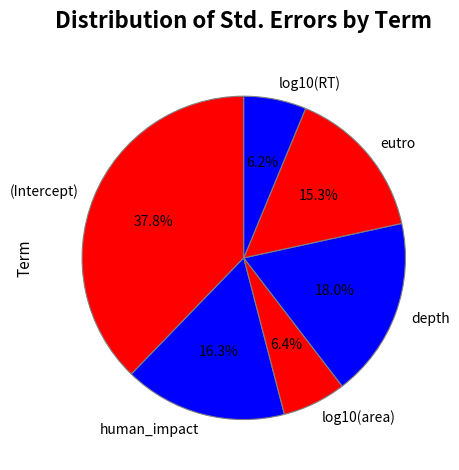

Count the number of slices in the pie.

6